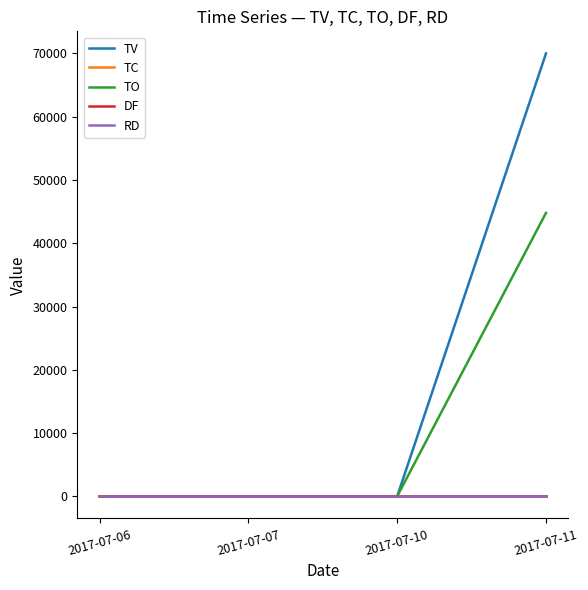

Which series changed the most between 2017-07-07 and 2017-07-11?

TV